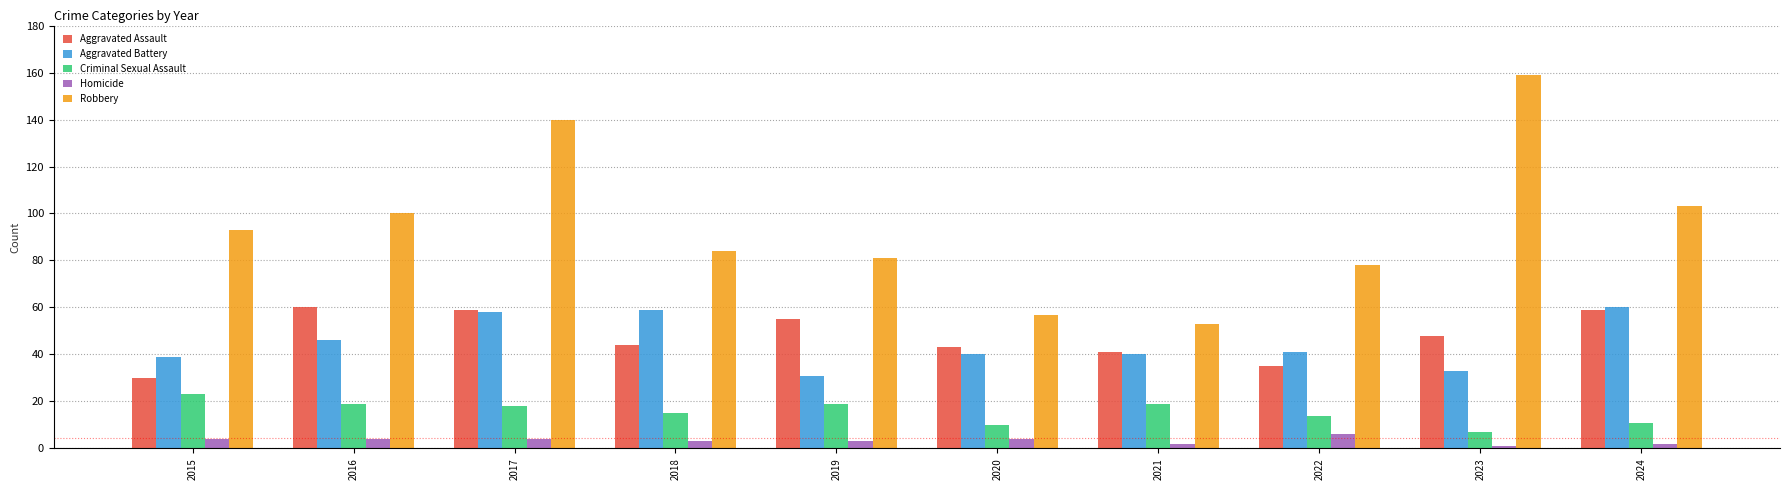

Does the chart contain stacked bars?

No